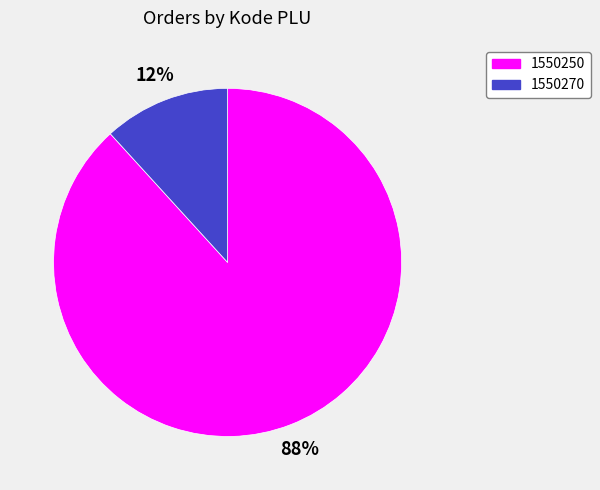

Rank the categories by value from lowest to highest.

1550270, 1550250